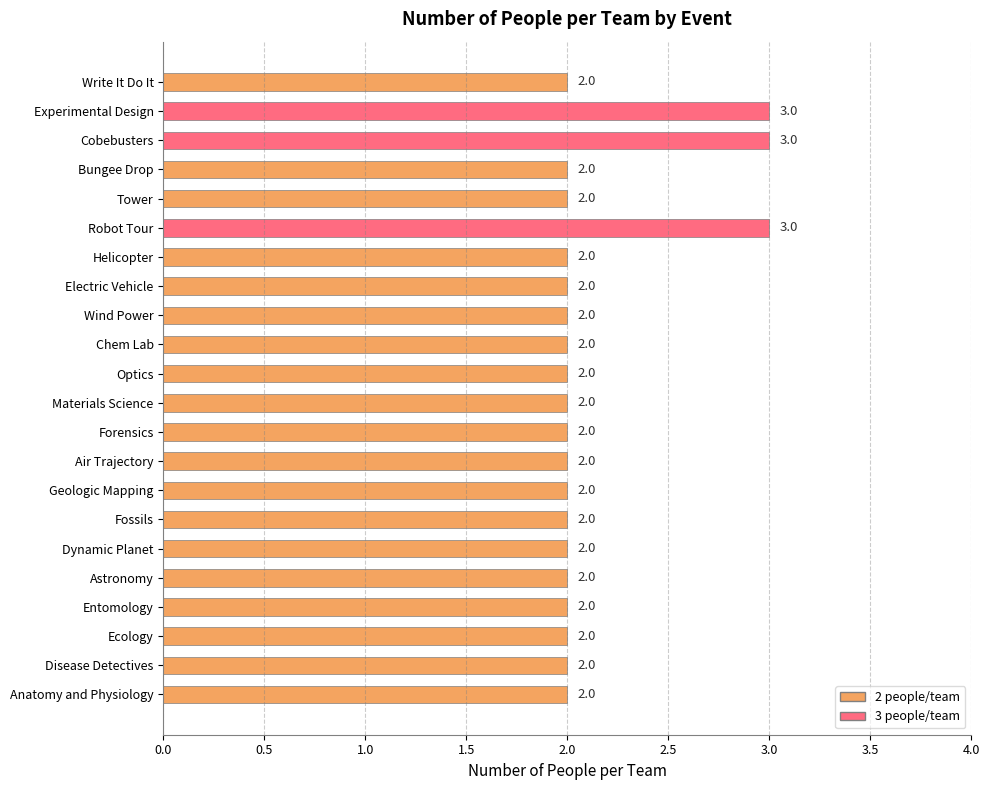

What is the ratio of the value at Helicopter to the value at Geologic Mapping?

1.0